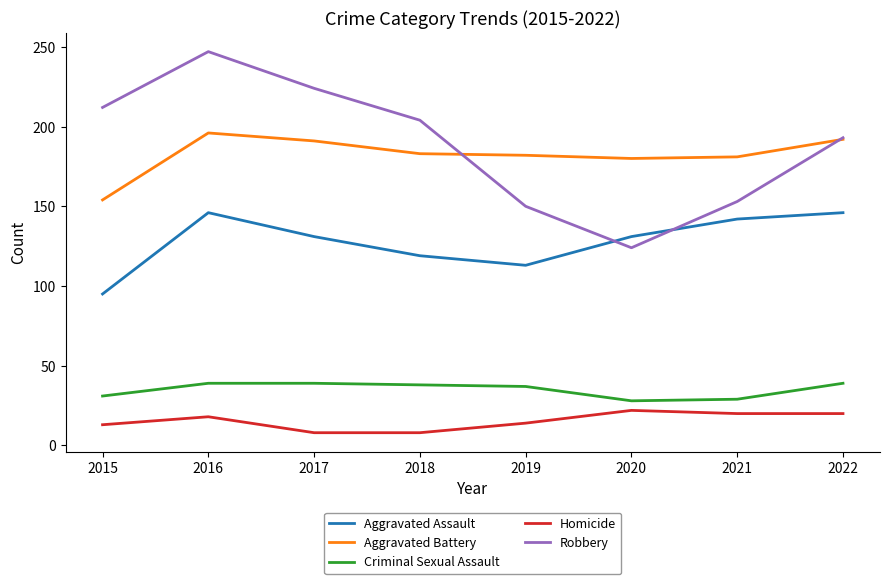

True or false: Homicide and Criminal Sexual Assault intersect in this chart.

False